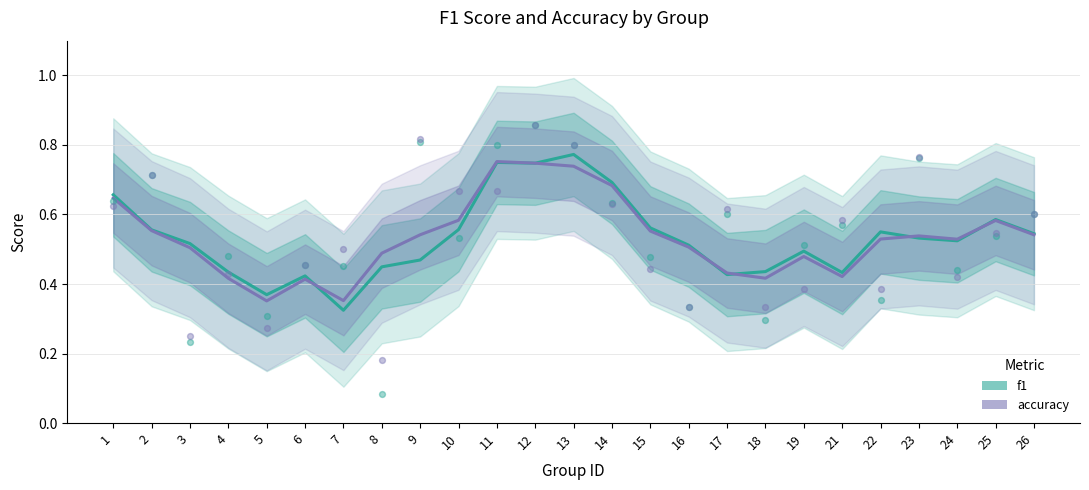

What is the total value across all series at 5?

0.7